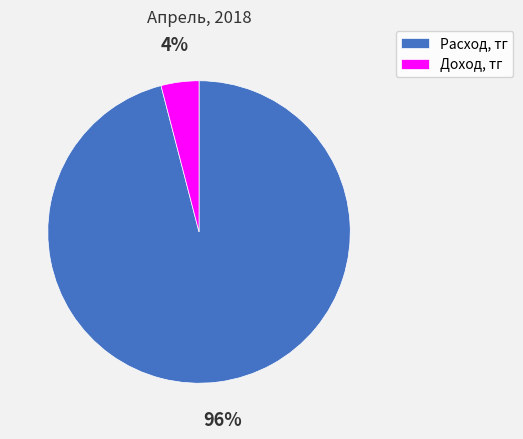

What percentage is the Доход, тг slice, to the nearest percent?

4%